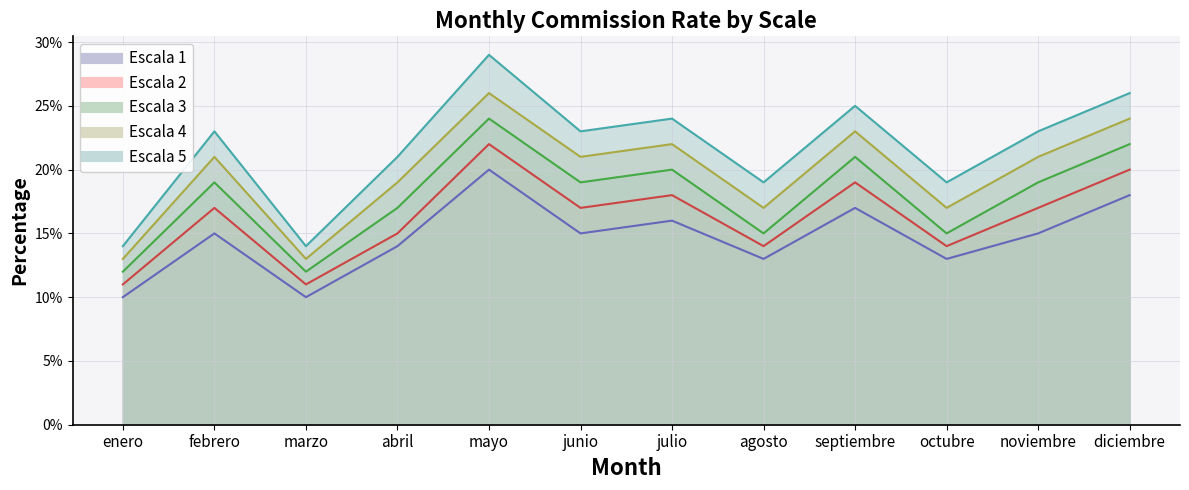

Which series has the widest spread of values?

Escala 5